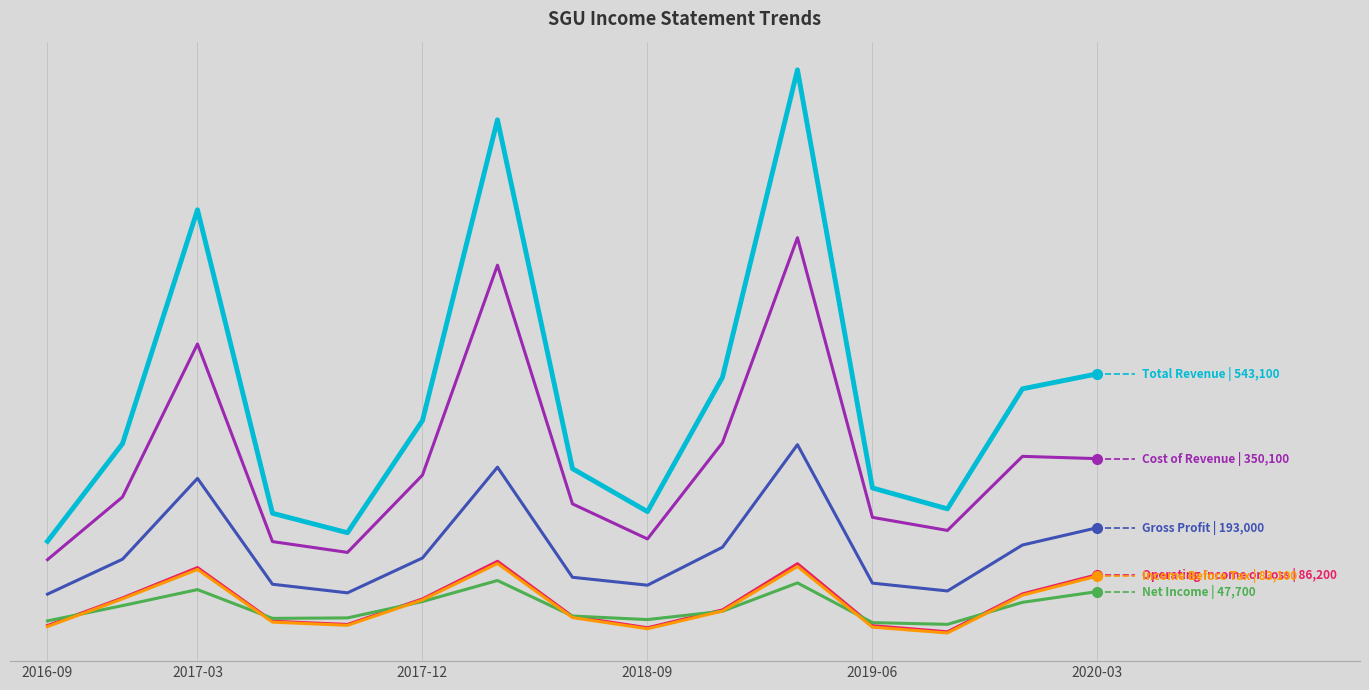

The value of Gross Profit at 2016-09 is 64211. True or false?

False